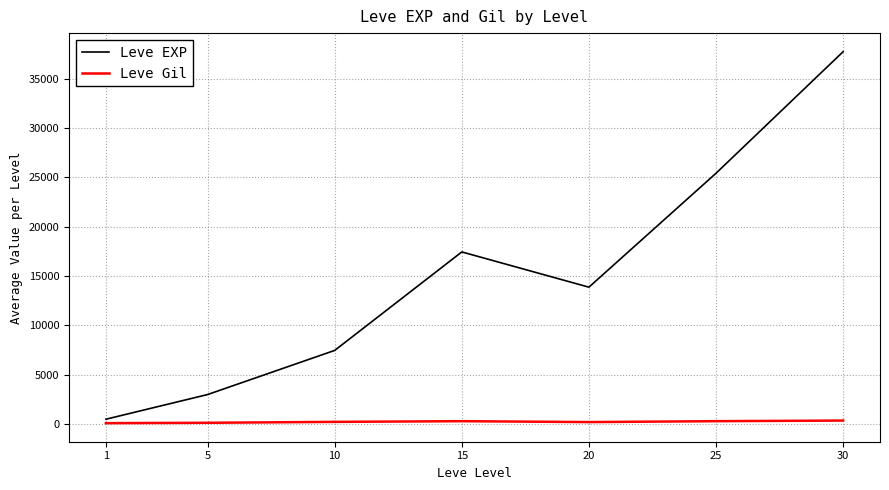

What is the greatest value displayed?

37715.0